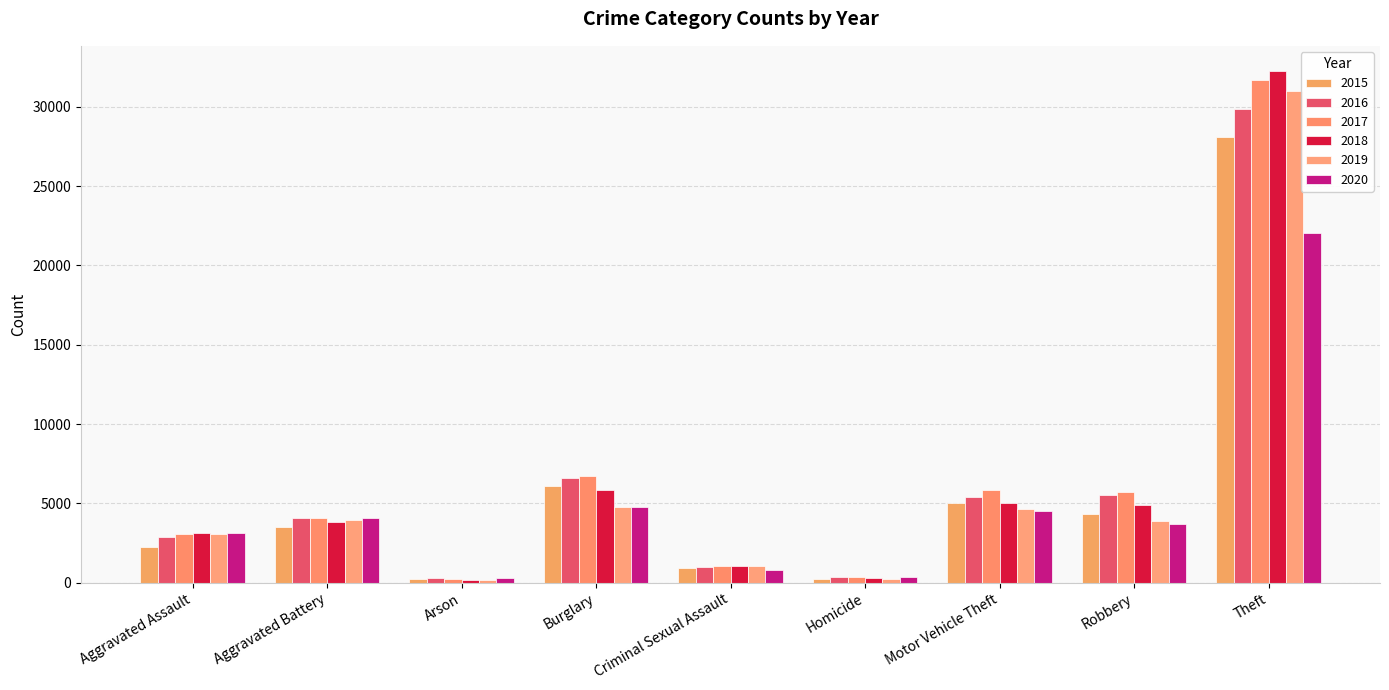

What are all the series names shown in the legend?

2015, 2016, 2017, 2018, 2019, 2020